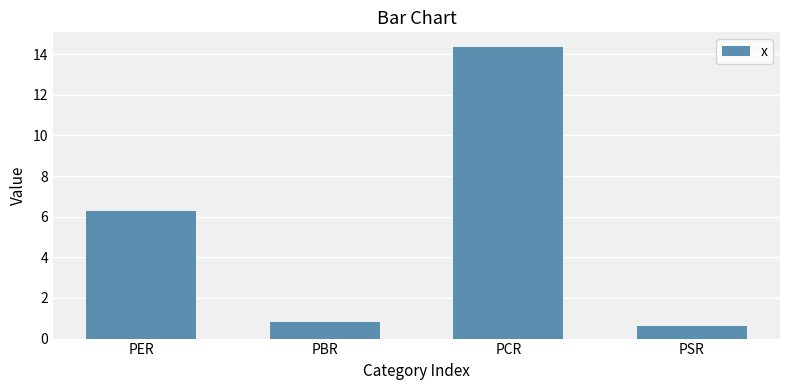

What is the sum of the values at PER and PBR?

7.1